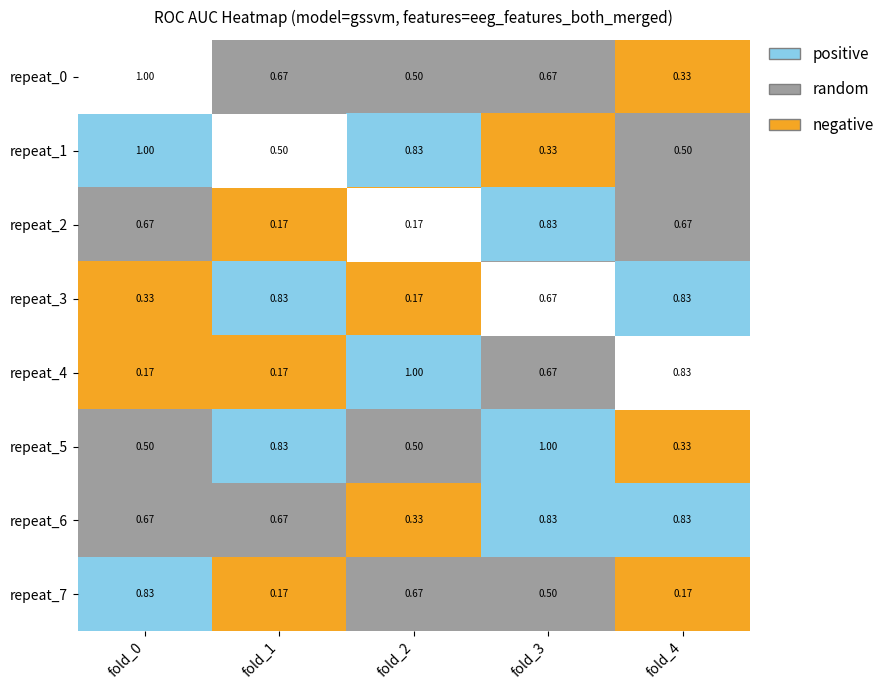

Is the value of repeat_5 at fold_4 greater than the value of repeat_3 at fold_1?

No